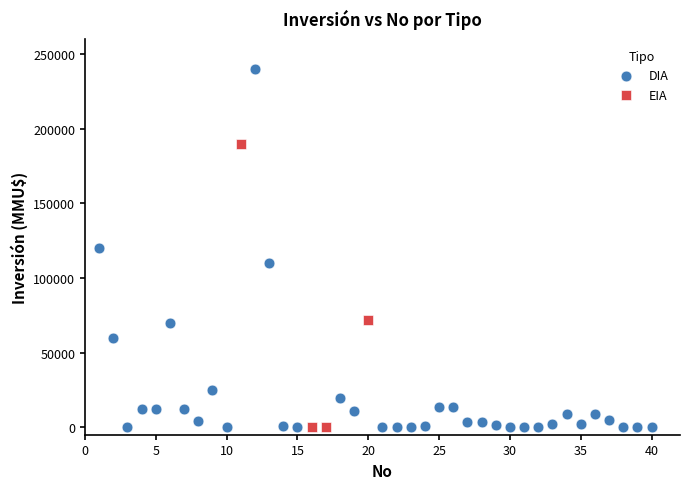

Which series contains the highest Y value?

DIA